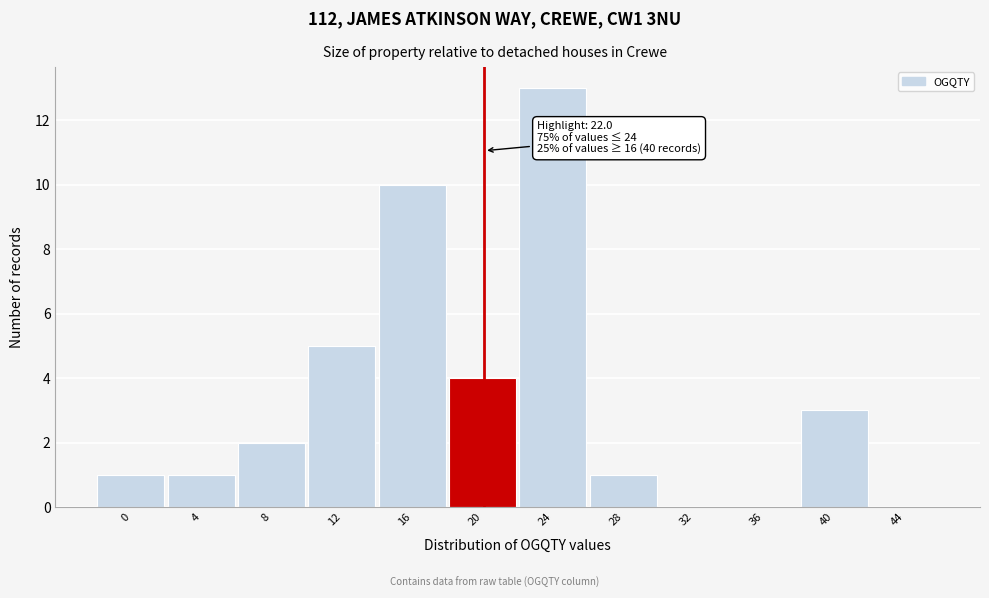

Reading left to right, what are all the values shown in this chart?

0=1	4=1	8=2	12=5	16=10	20=4	24=13	28=1	32=0	36=0	40=3	44=0